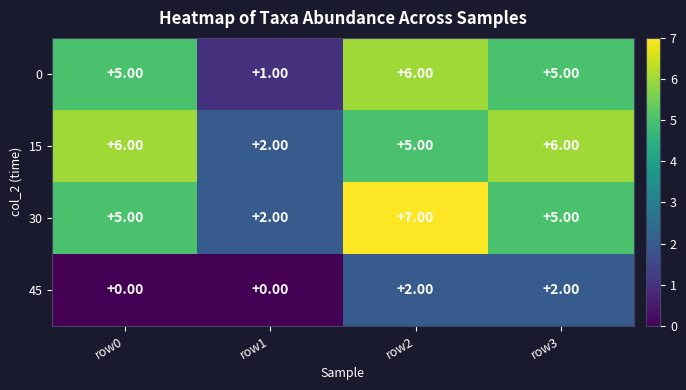

At which category is the sum across all series the highest?

row2